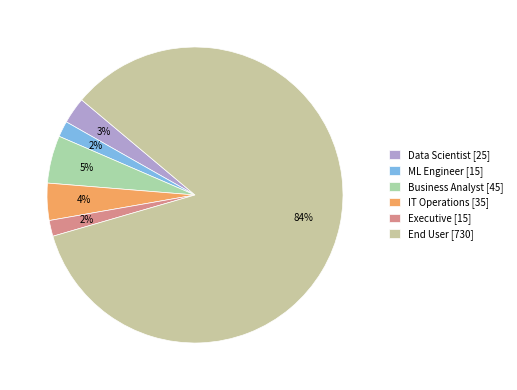

Which category has the biggest portion of the pie?

End User